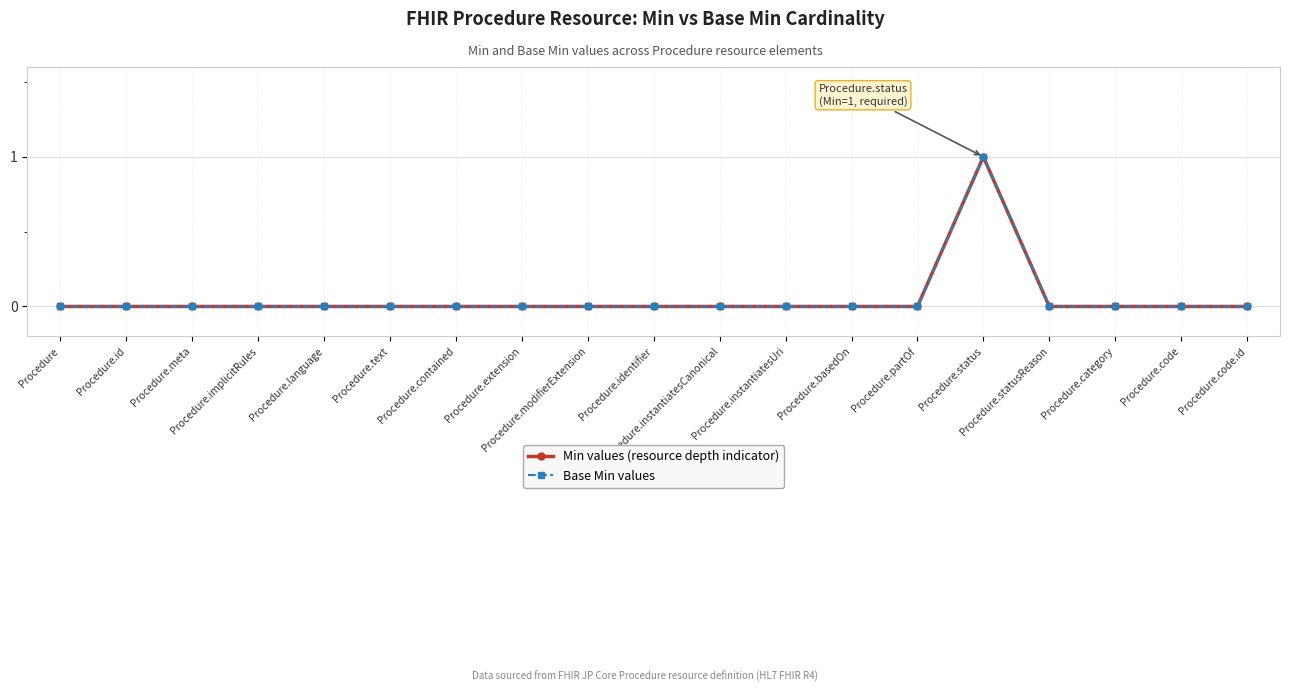

Does the chart have visible grid lines?

Yes